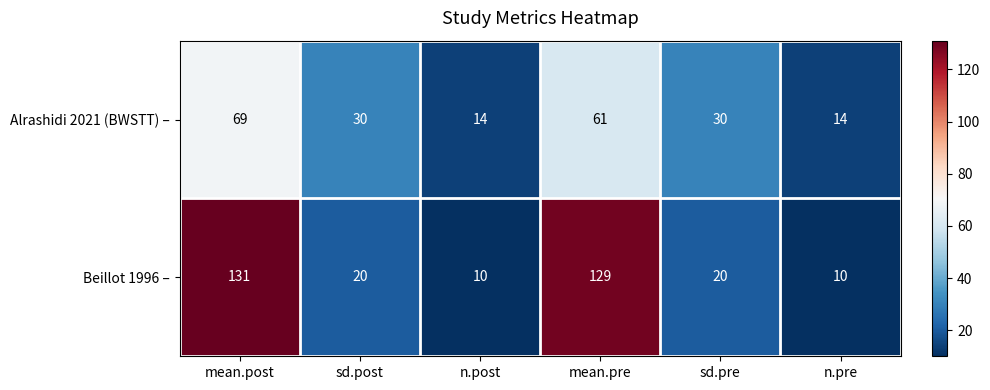

List the series in order of their peak value, lowest first.

Alrashidi 2021 (BWSTT) –, Beillot 1996 –